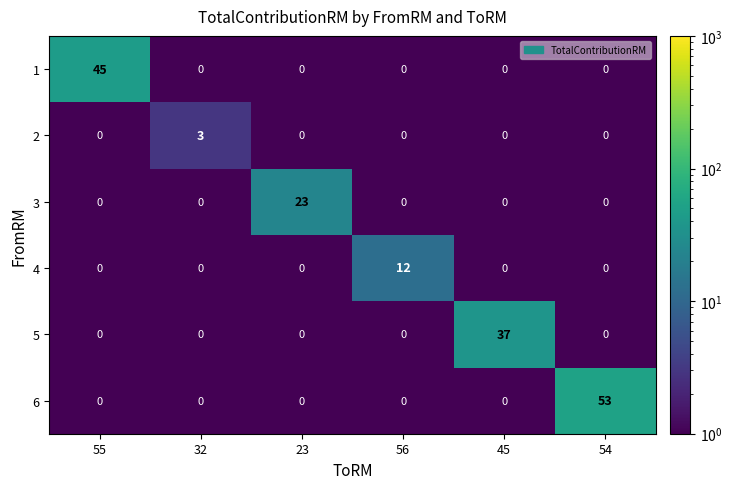

At which category is the sum across all series the highest?

54